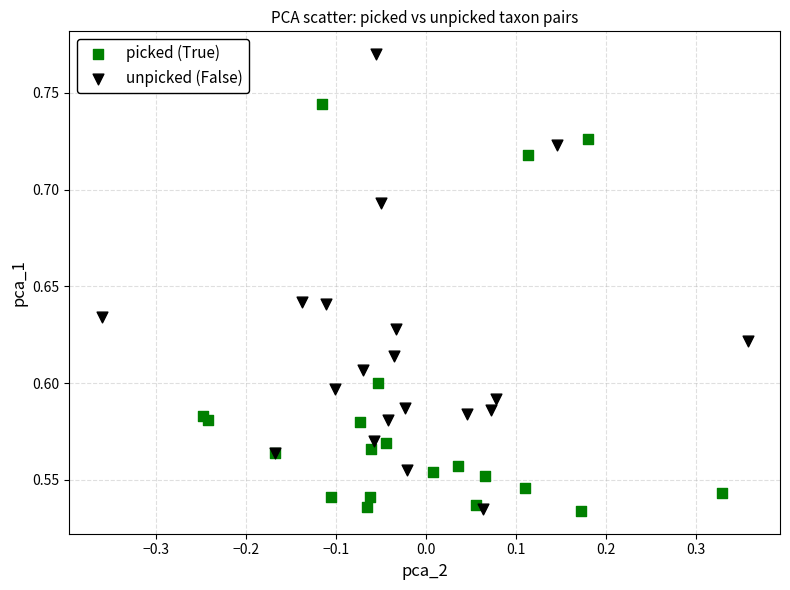

Which series contains the highest Y value?

unpicked (False)